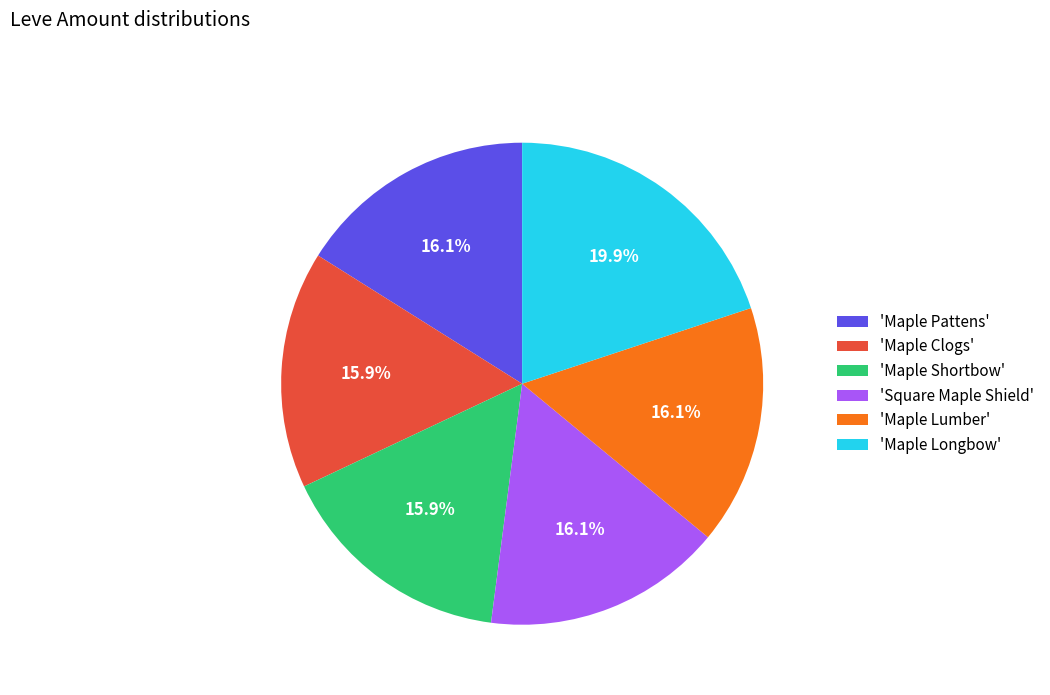

Which category has the biggest portion of the pie?

'Maple Longbow'